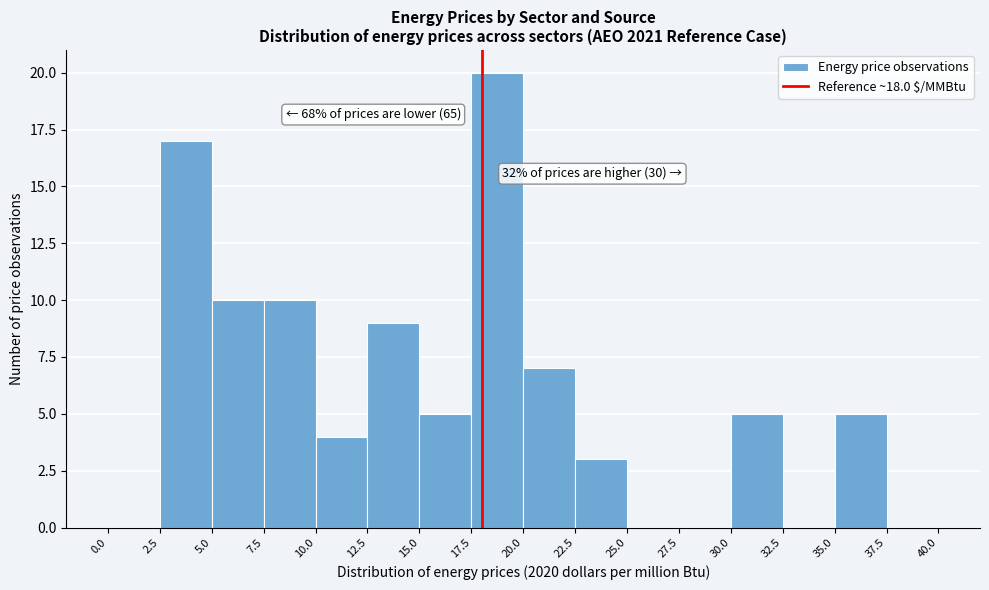

Over which range of the x-axis is the bar tallest?

17.5 to 20.0